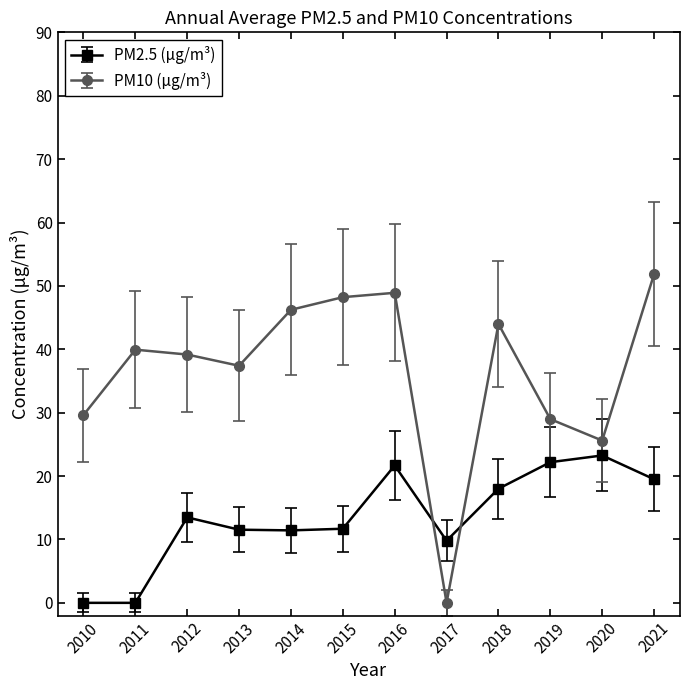

Which series has the largest range (max minus min)?

PM10 (μg/m³)